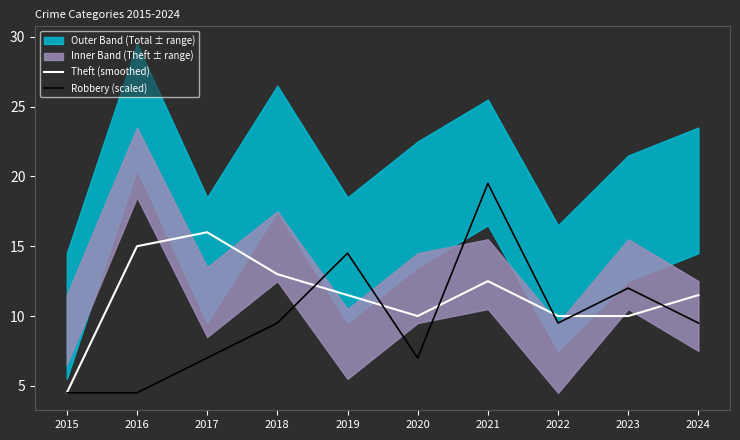

Reading left to right, list all the values displayed in this chart.

Theft (smoothed): 4.5	15.0	16.0	13.0	11.5	10.0	12.5	10.0	10.0	11.5
Robbery (scaled): 4.5	4.5	7.0	9.5	14.5	7.0	19.5	9.5	12.0	9.5